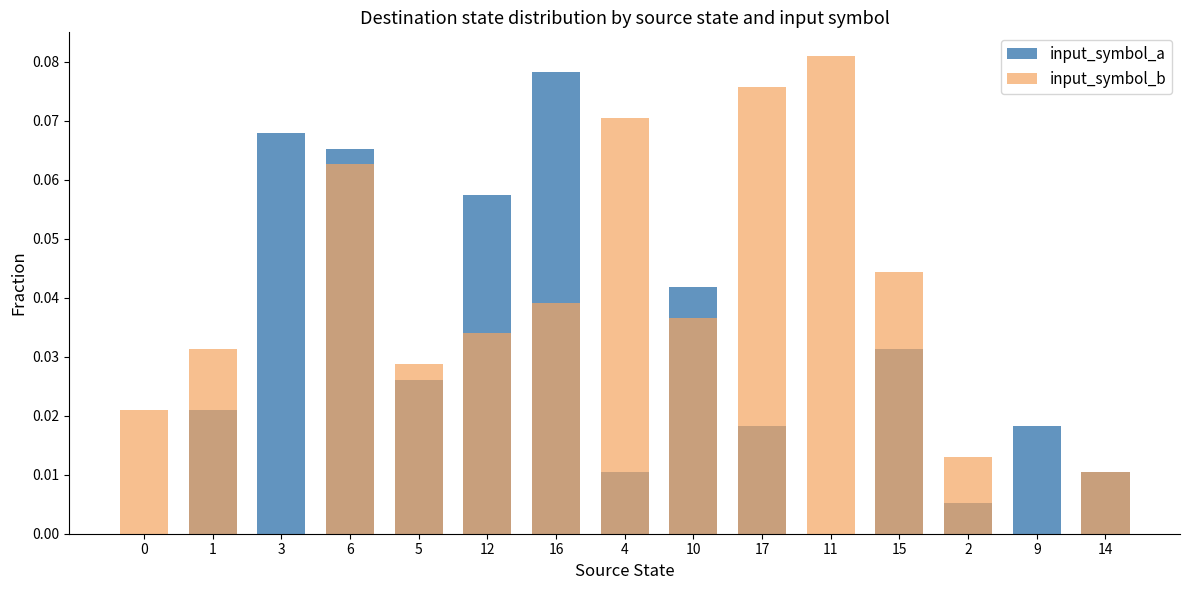

How many distinct data groups are displayed?

2